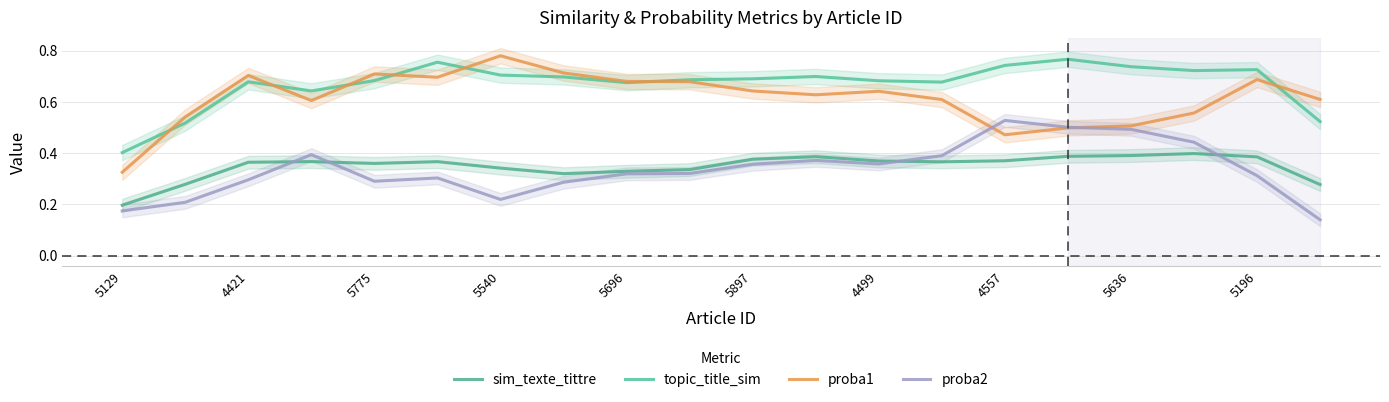

Is the value of proba2 at 4557 greater than the value of topic_title_sim at 11?

No